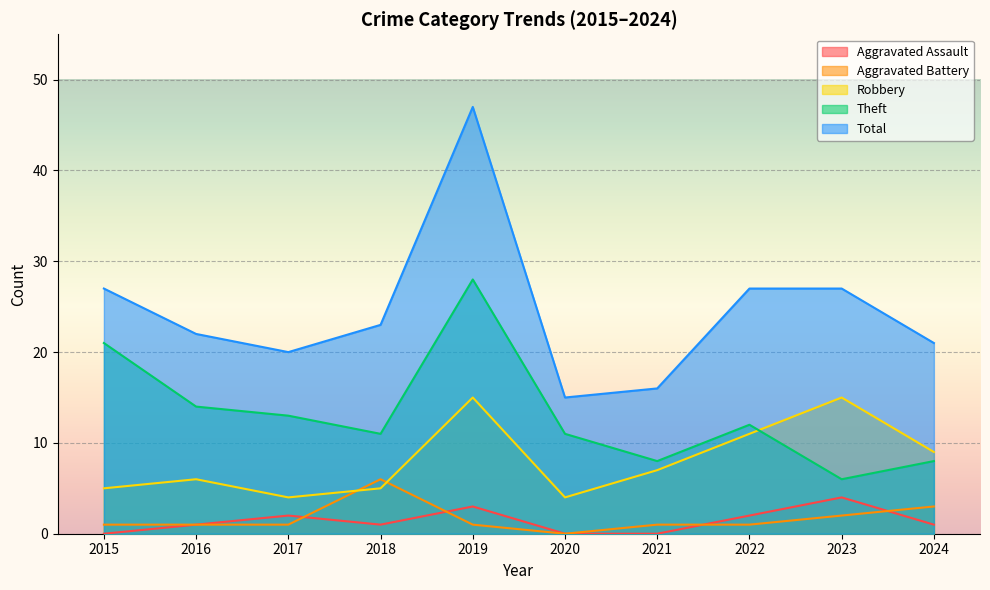

Reading left to right, extract all data points from this chart.

Aggravated Assault: 0	1	2	1	3	0	0	2	4	1
Aggravated Battery: 1	1	1	6	1	0	1	1	2	3
Robbery: 5	6	4	5	15	4	7	11	15	9
Theft: 21	14	13	11	28	11	8	12	6	8
Total: 27	22	20	23	47	15	16	27	27	21